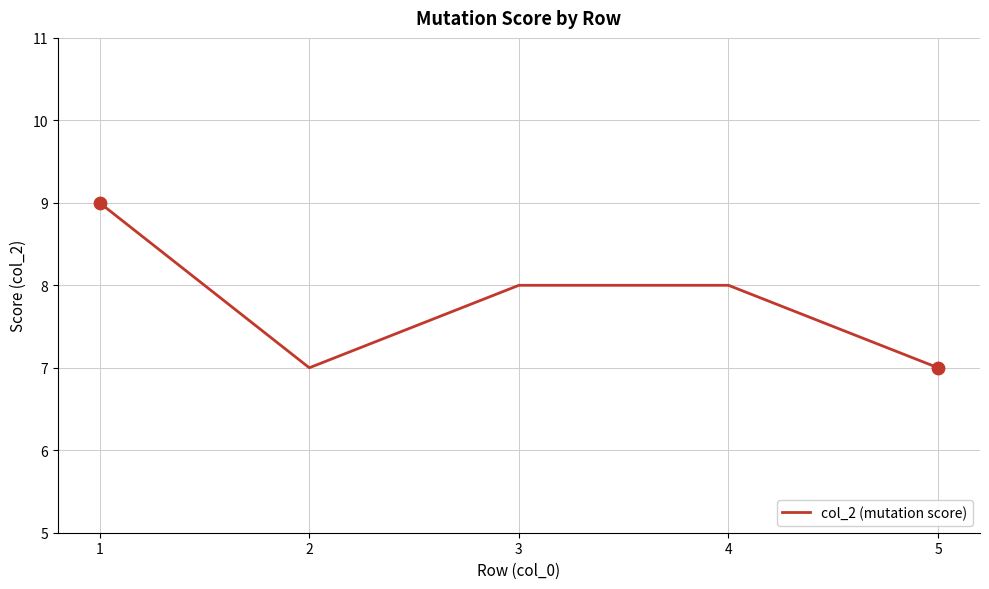

What is the change in value from 1 to 2?

-2